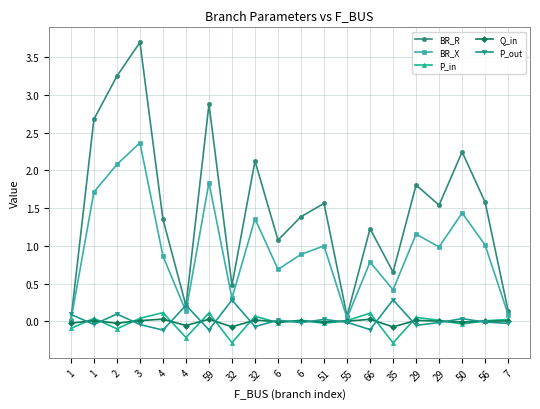

Count the number of categories in the chart.

20